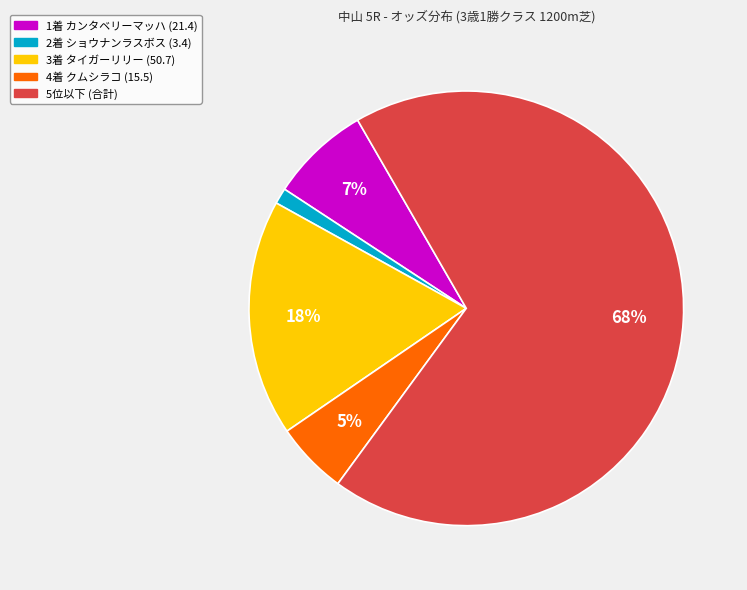

Is there any slice that represents more than half of the pie?

Yes